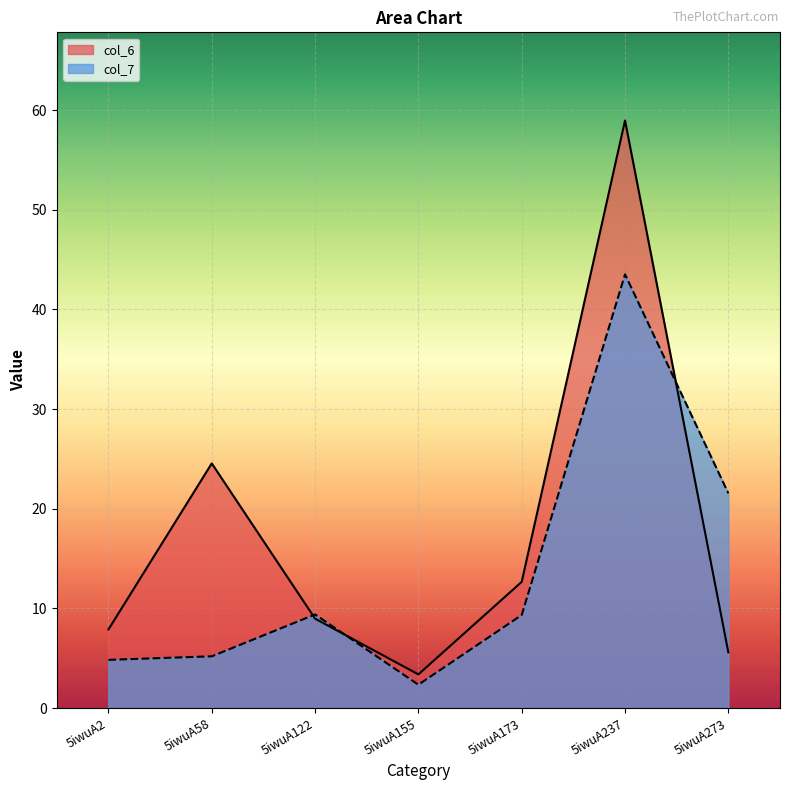

Rank the series at 5iwuA58 from highest to lowest value.

col_6, col_7